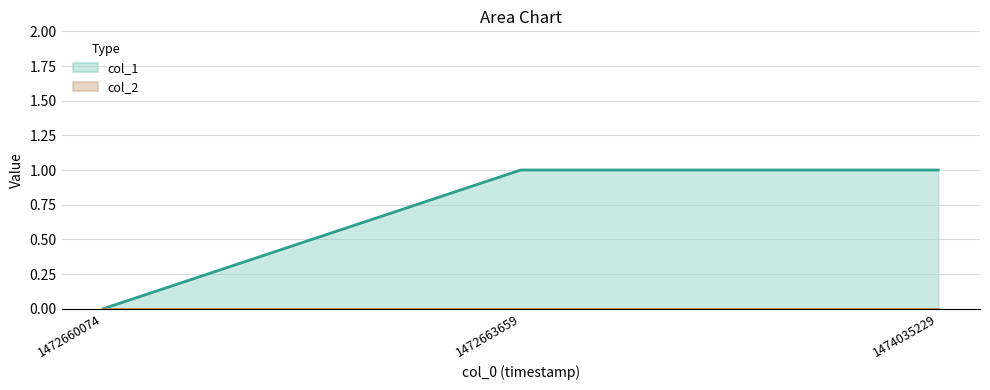

Which has a higher value, 1472663659 or 1472660074?

1472663659